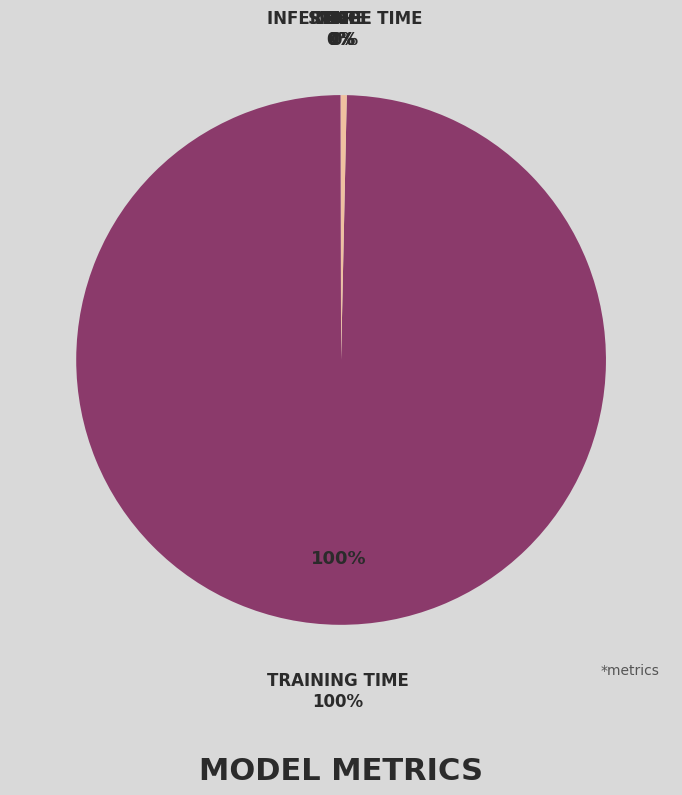

To the nearest percent, what is the combined percentage of SMAPE and Training Time?

100%